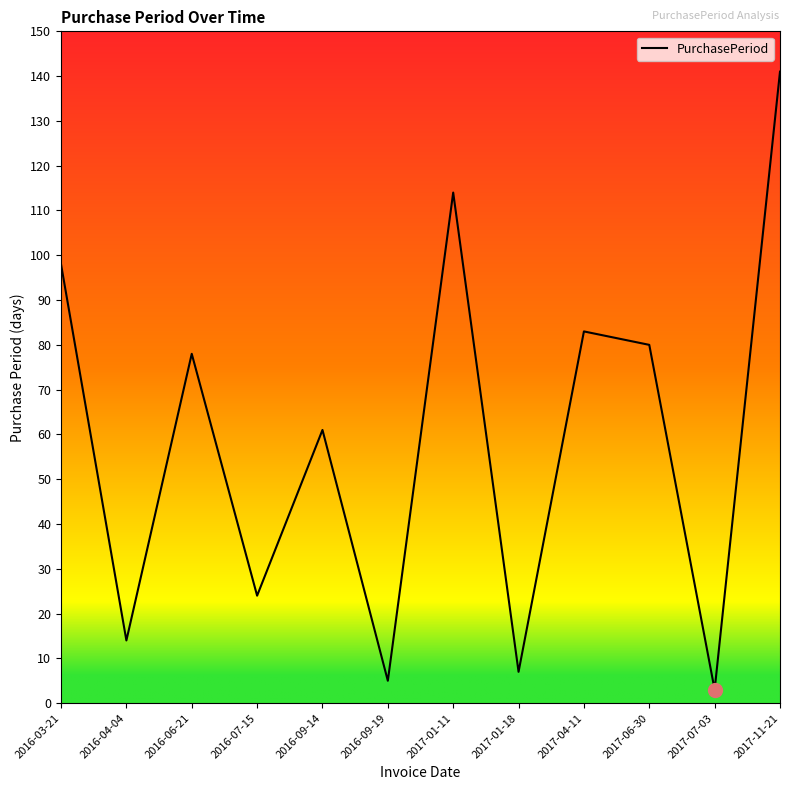

At which label is the value closest to 72?

2016-06-21